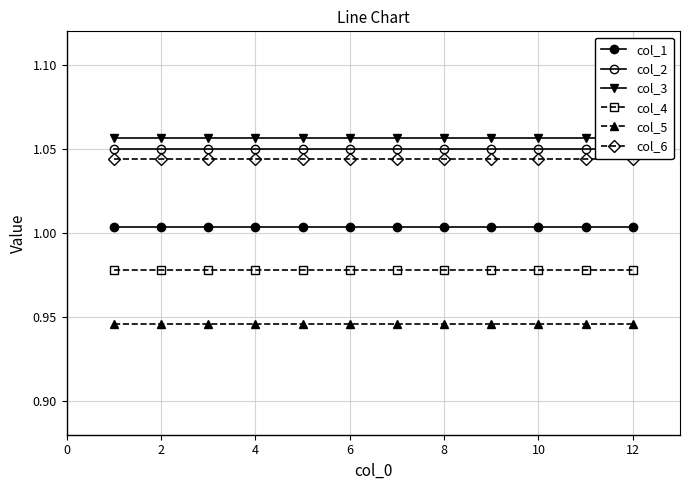

At how many categories does at least one series exceed 1?

12